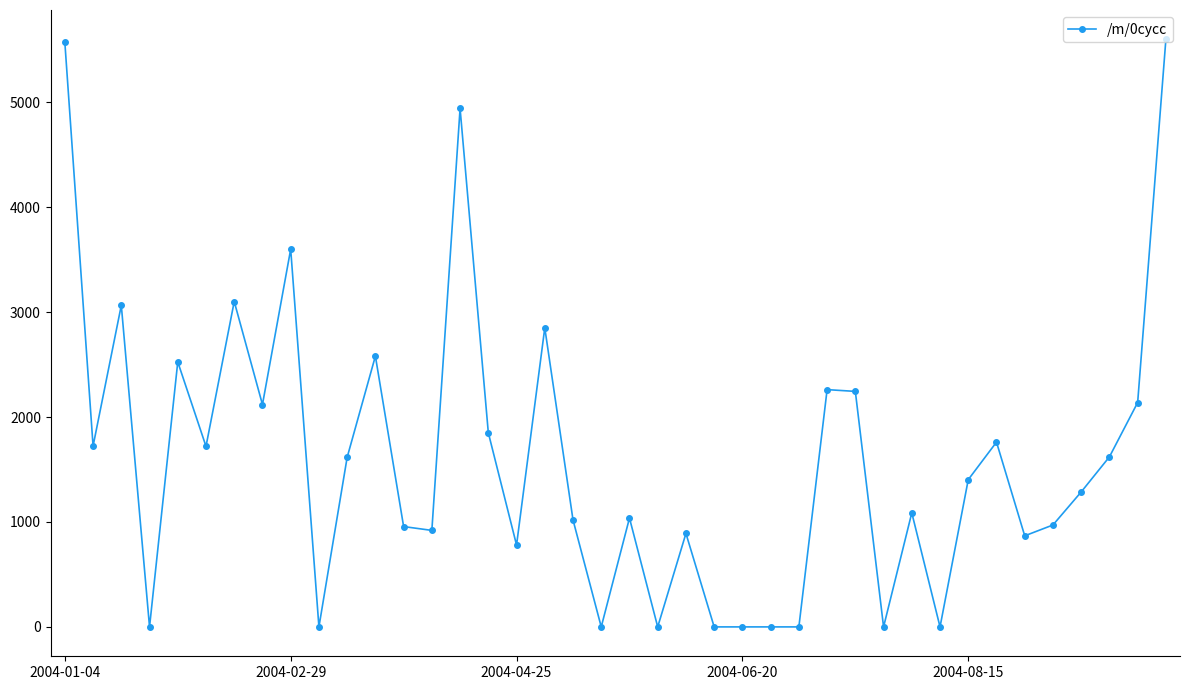

True or false: there are more than 1 points higher than both neighbors.

True